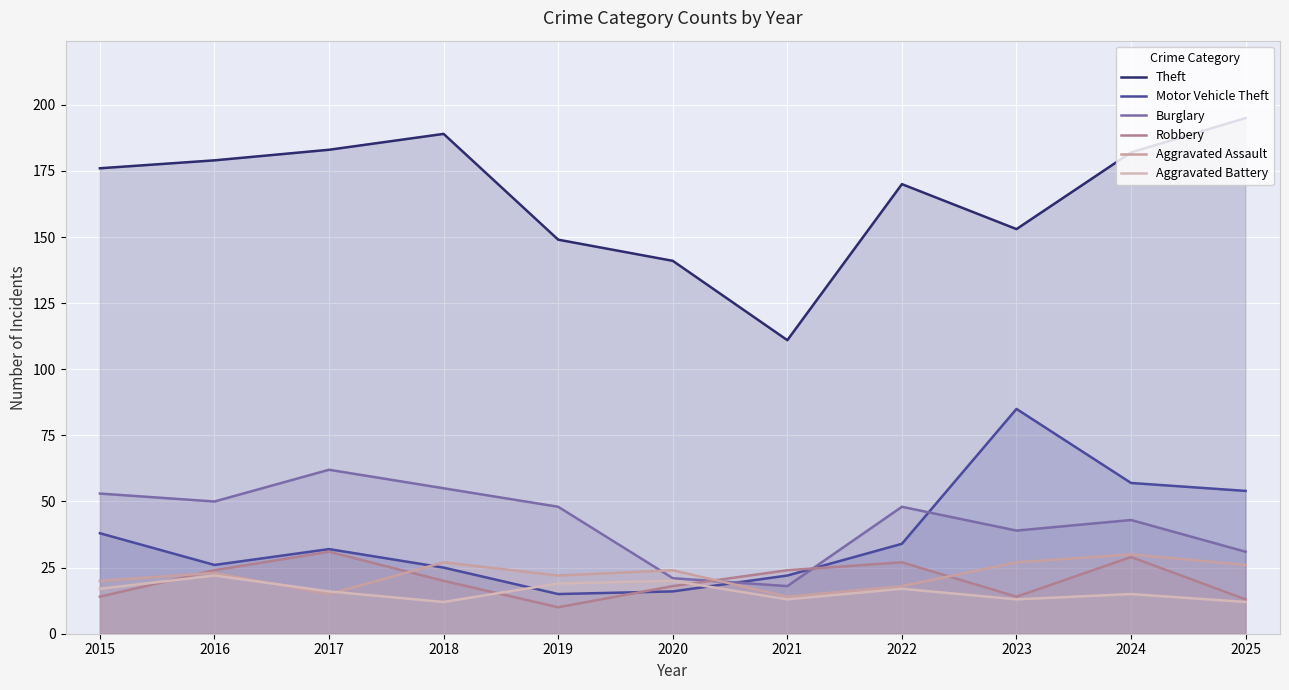

What is the highest value of the Theft series?

195